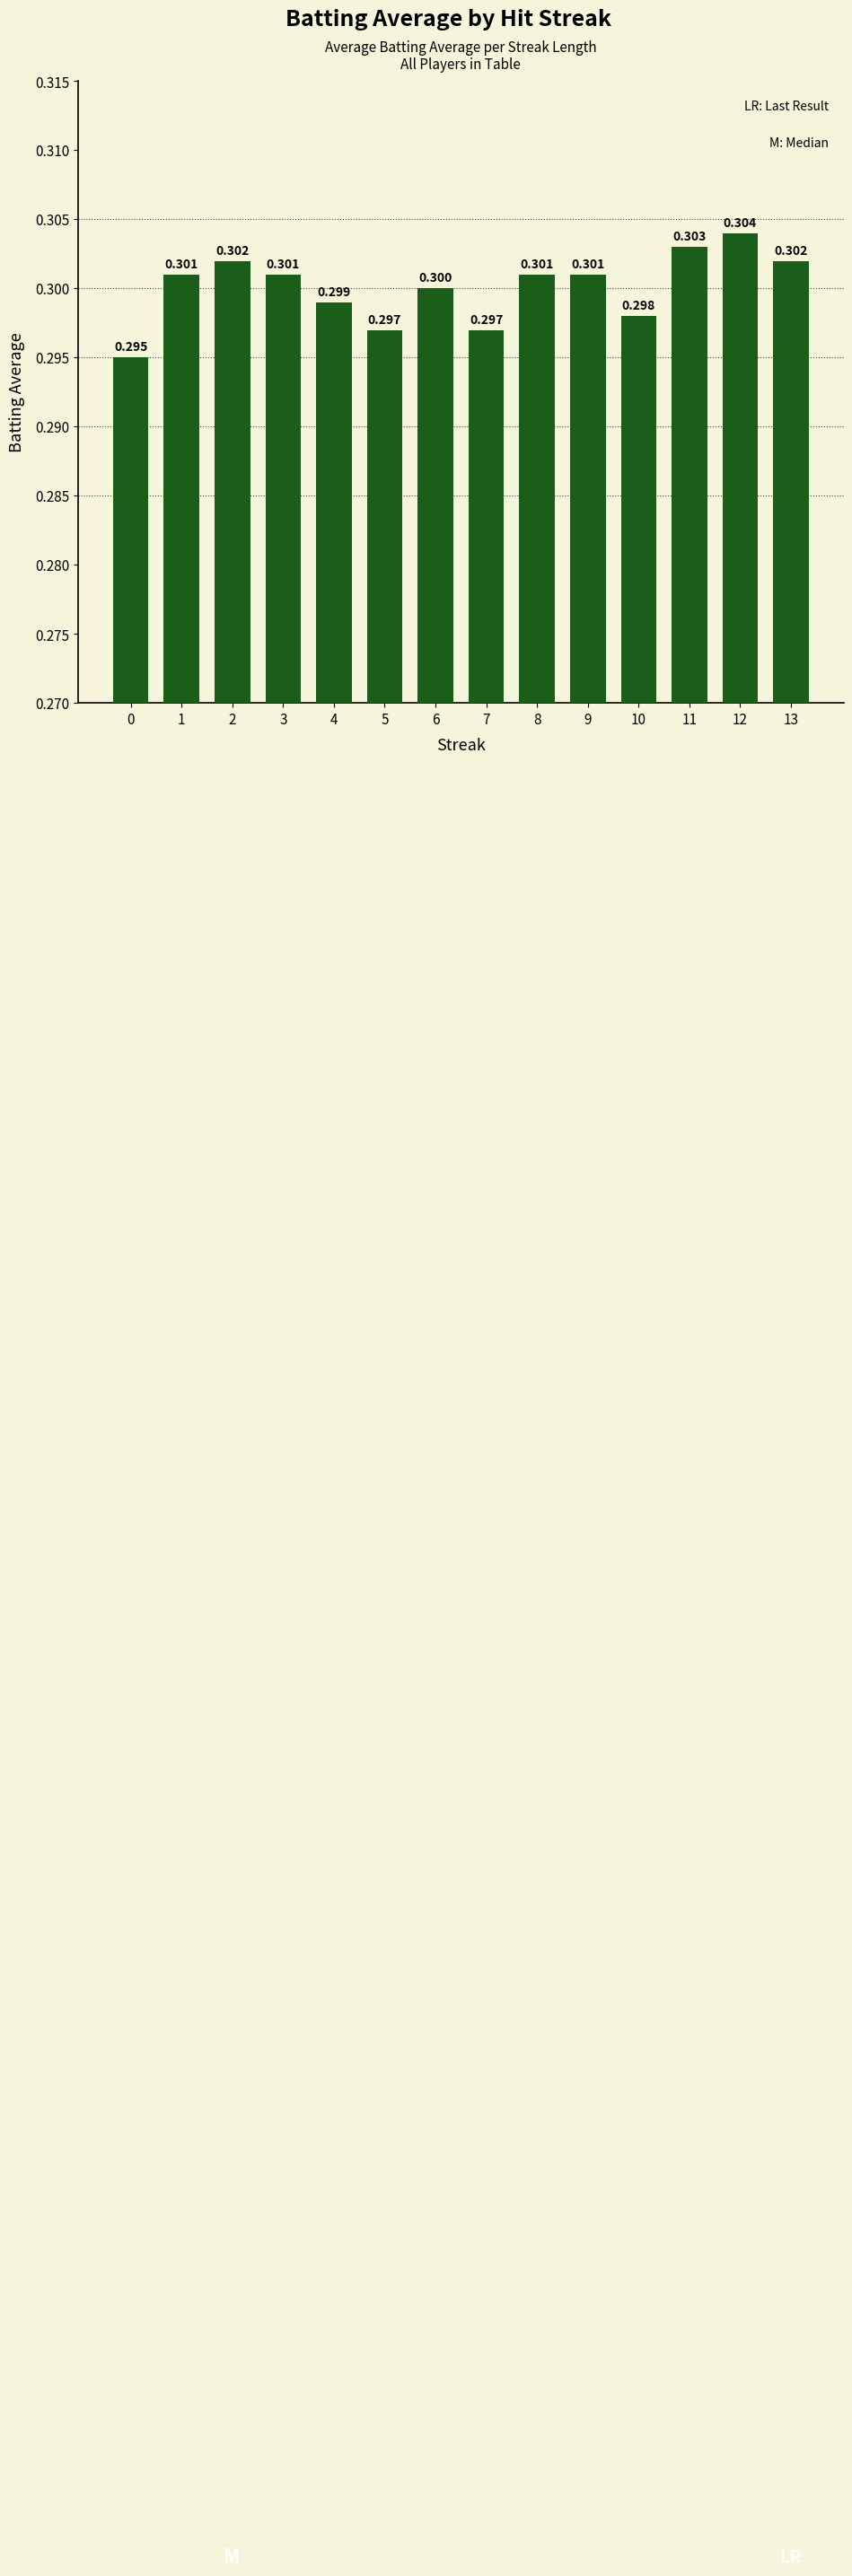

What is the sum of the values at 2 and 7?

0.6